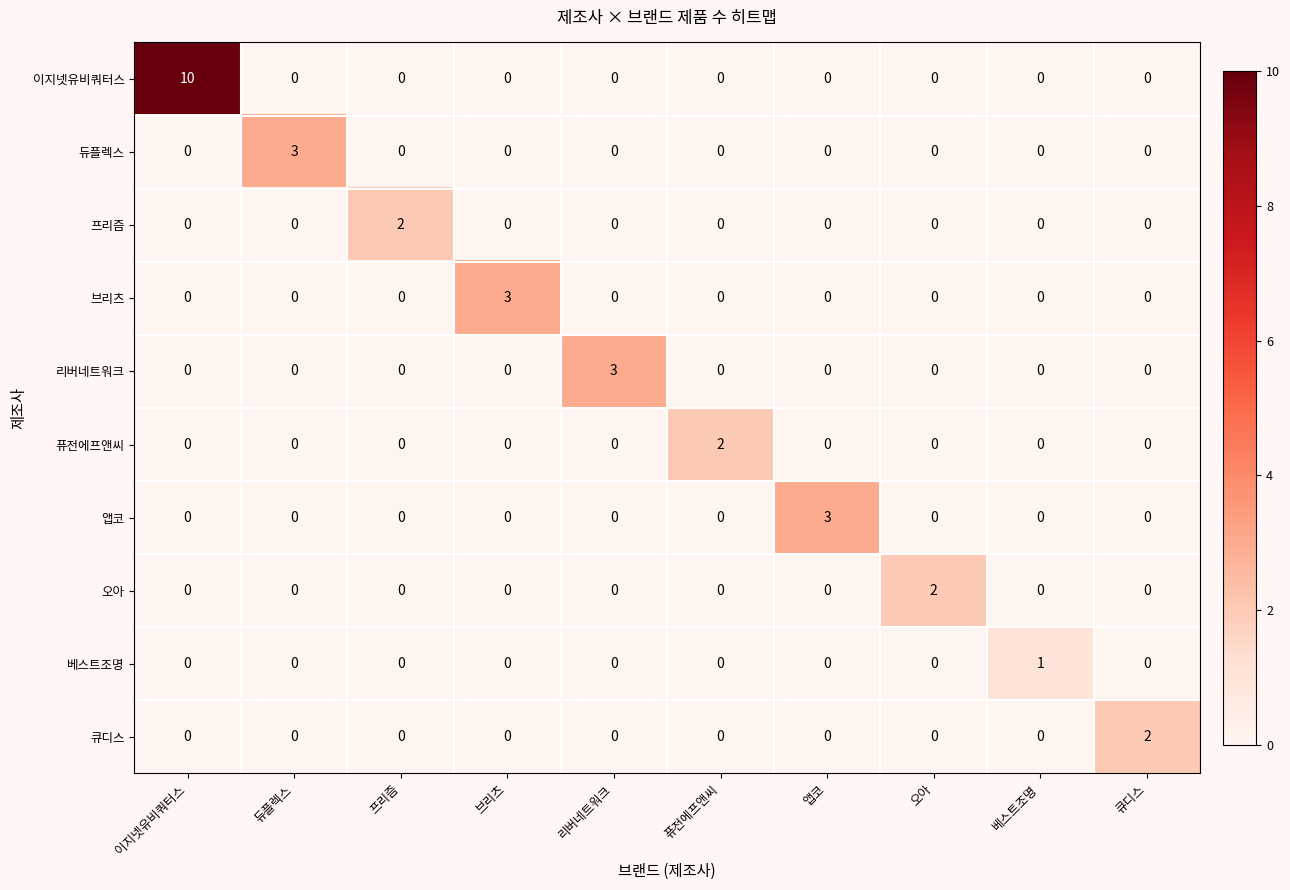

What is the maximum value shown in the chart?

10